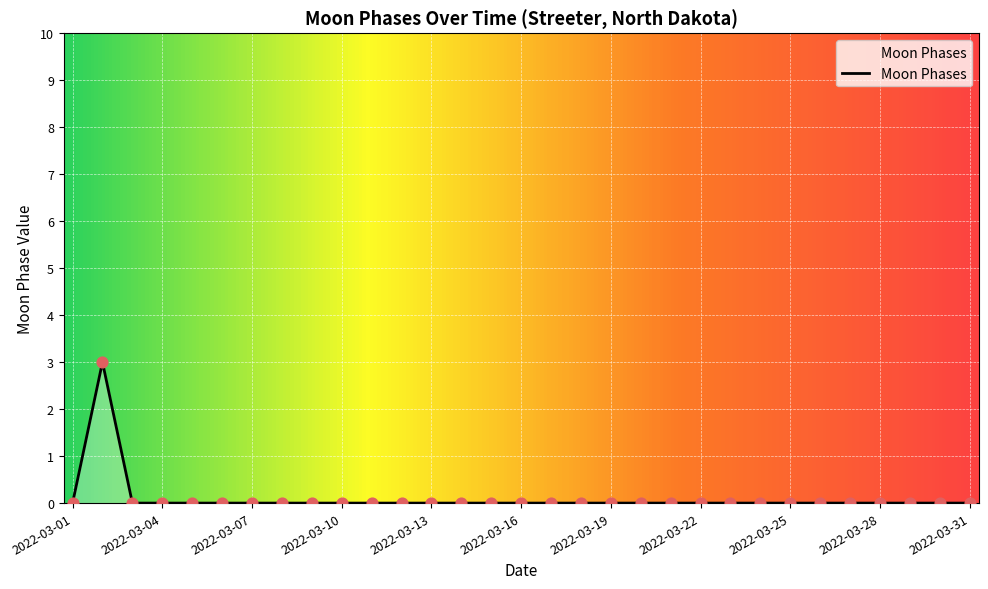

What is the difference between the maximum and minimum values?

3